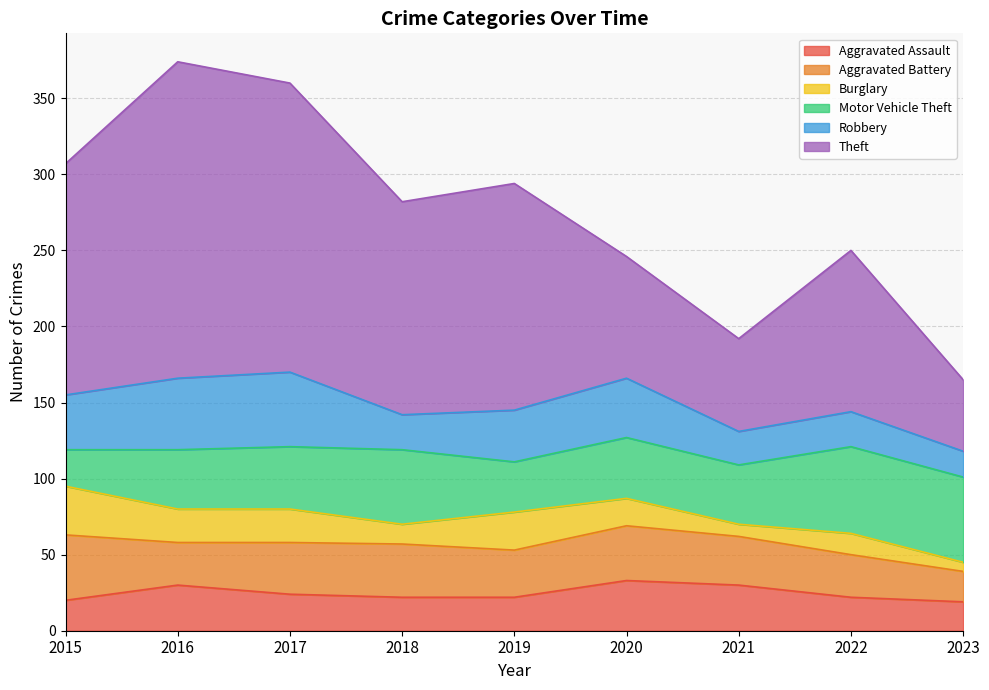

Rank the categories by Burglary value from lowest to highest.

2023, 2021, 2018, 2022, 2020, 2016, 2017, 2019, 2015